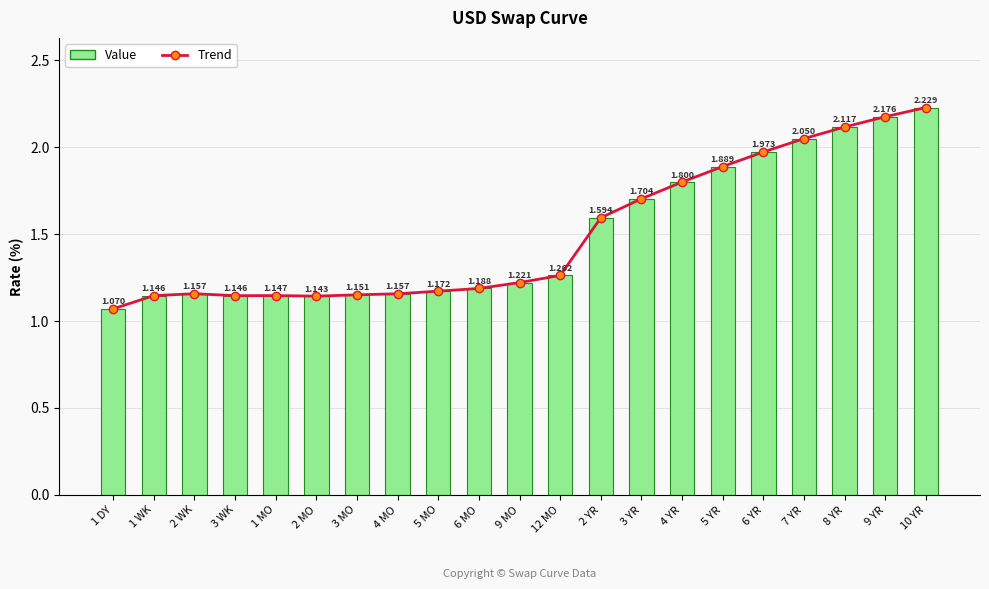

At how many categories does at least one series exceed 1?

21